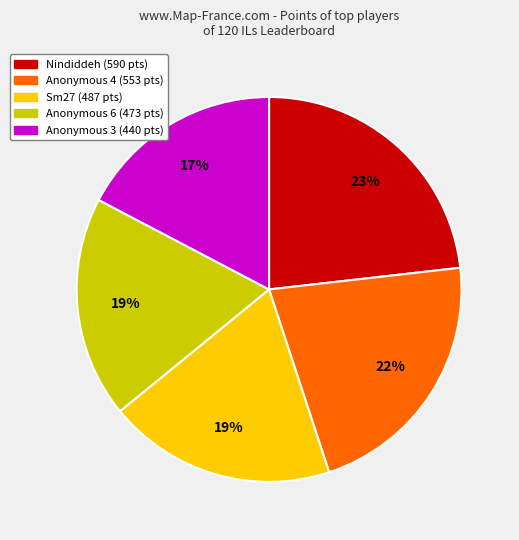

To the nearest percent, what is the average slice percentage?

20%